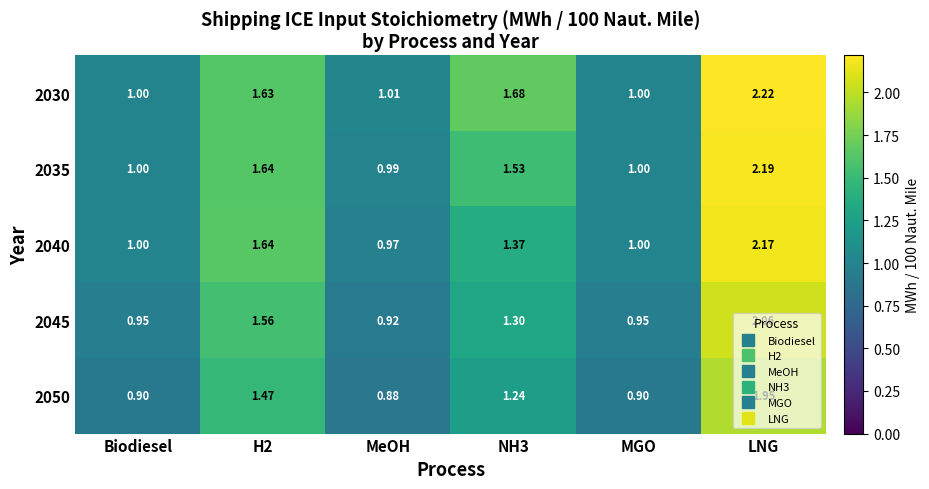

Which series changed the most between H2 and NH3?

2040